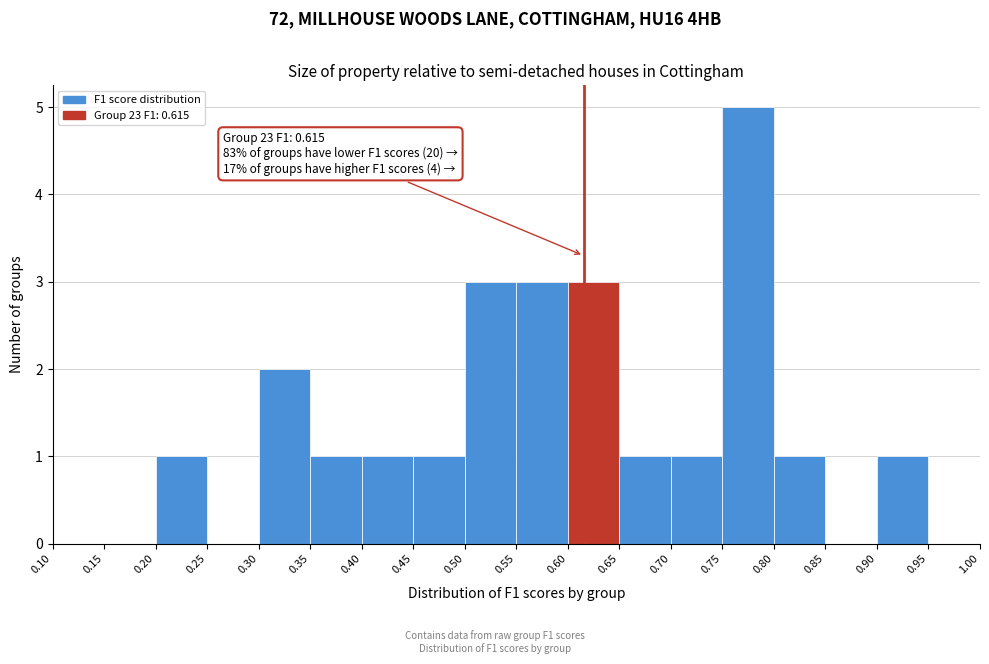

Which range on the x-axis has the tallest bar?

0.75 to 0.80